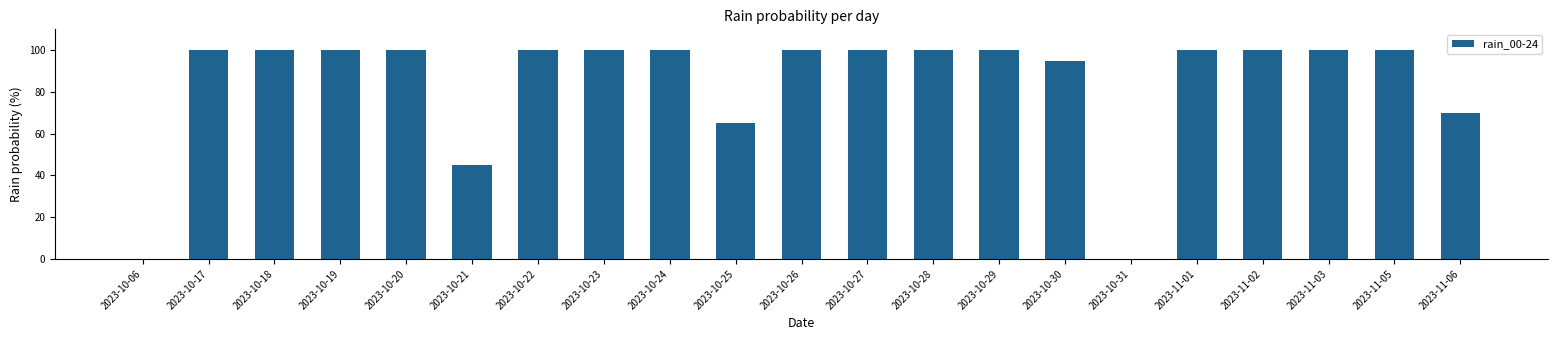

What is the sum of all values?

1775